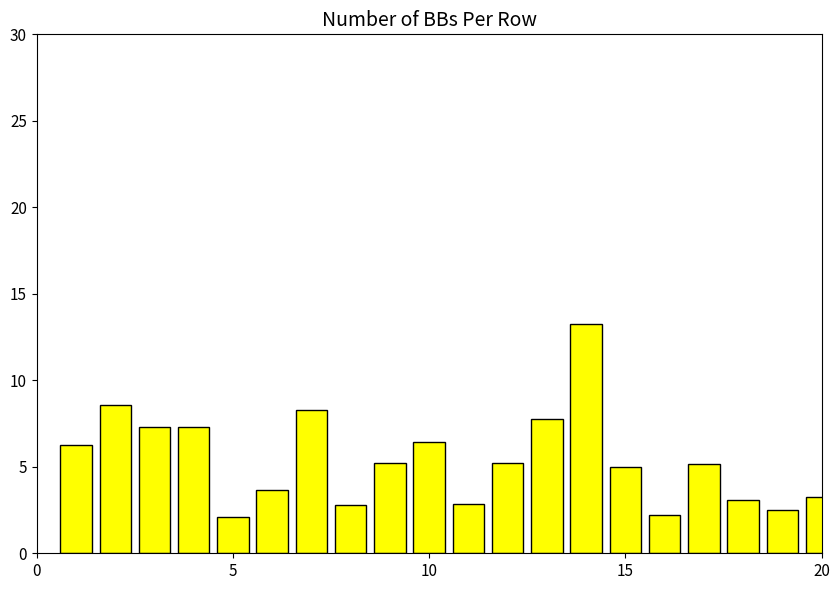

What is the value of the 1st bar from the left?

6.2